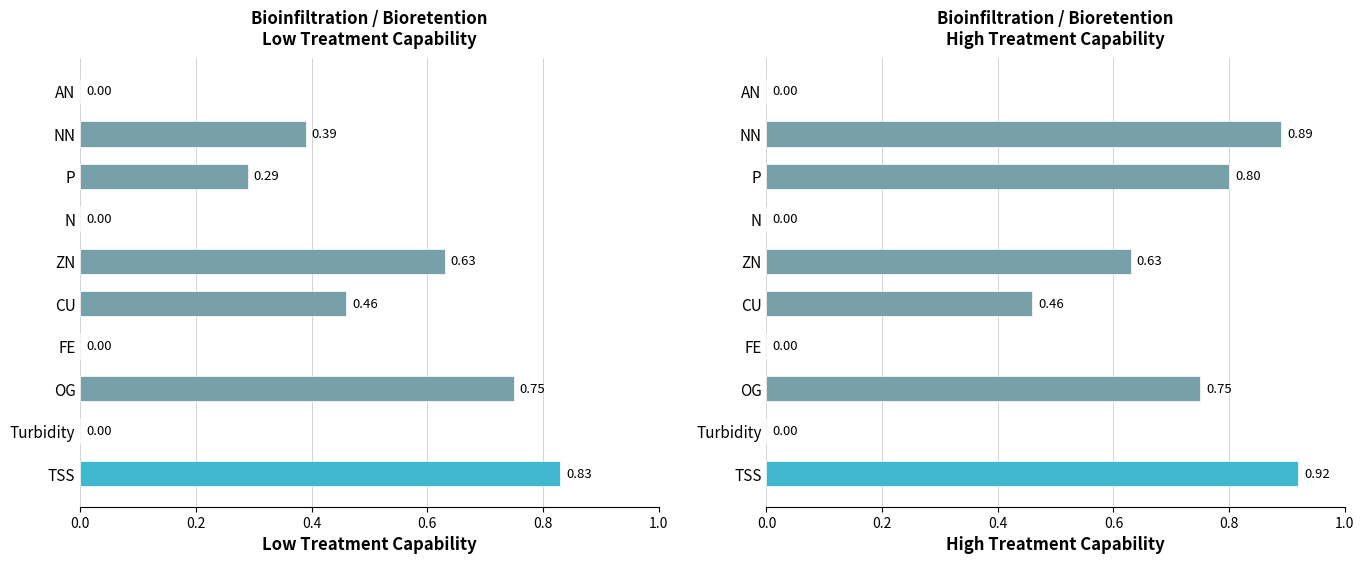

Is it true that Low equals 0.0 at AN?

True